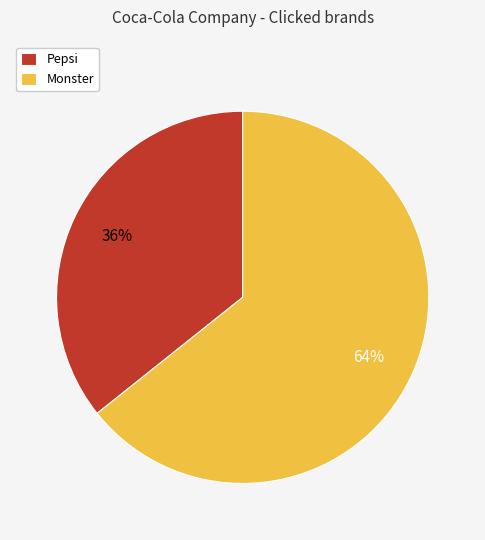

To the nearest percent, what percentage of the pie is Pepsi?

36%